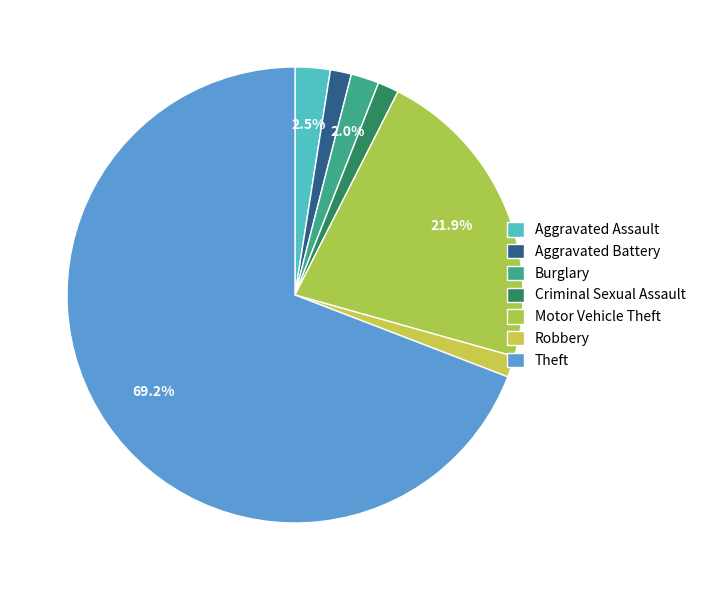

True or false: Aggravated Battery accounts for 11% of the total.

False